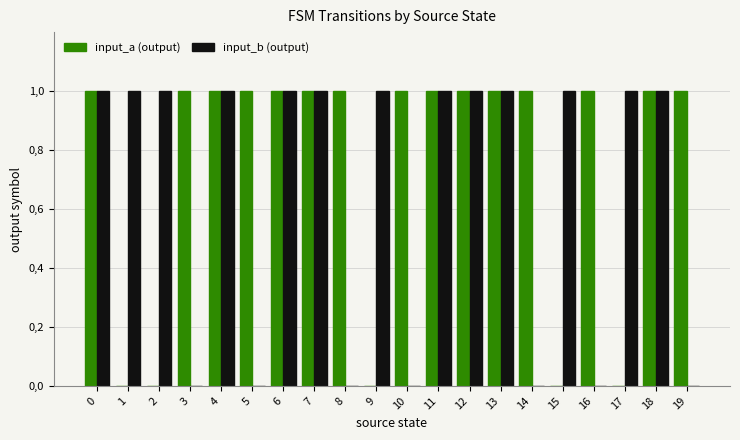

Is the value of input_b (output) at 3 greater than the value of input_a (output) at 3?

No